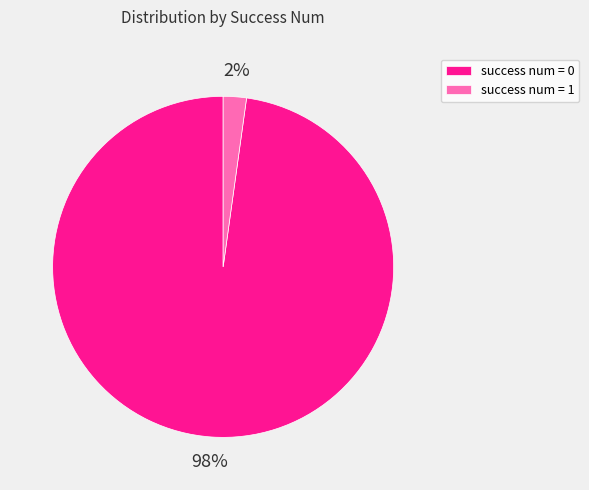

Is it true that success num = 1 is 2% of the pie?

True